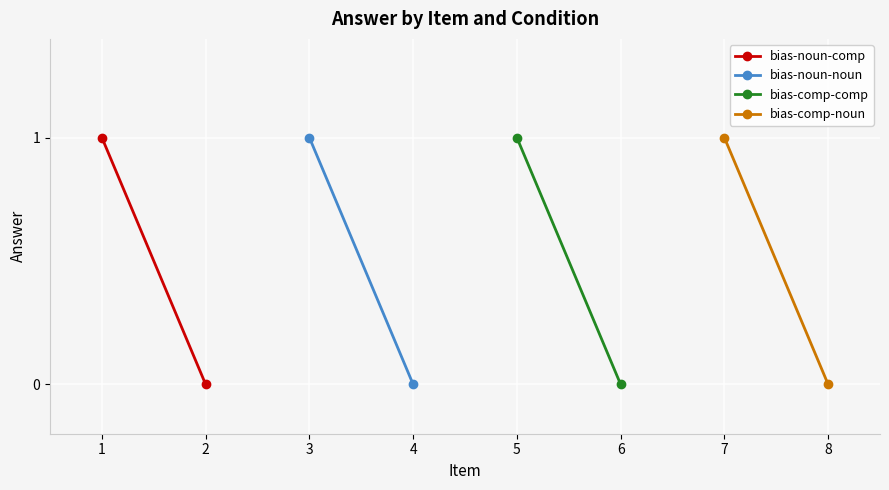

Which series changed the most between 1 and 2?

bias-noun-comp